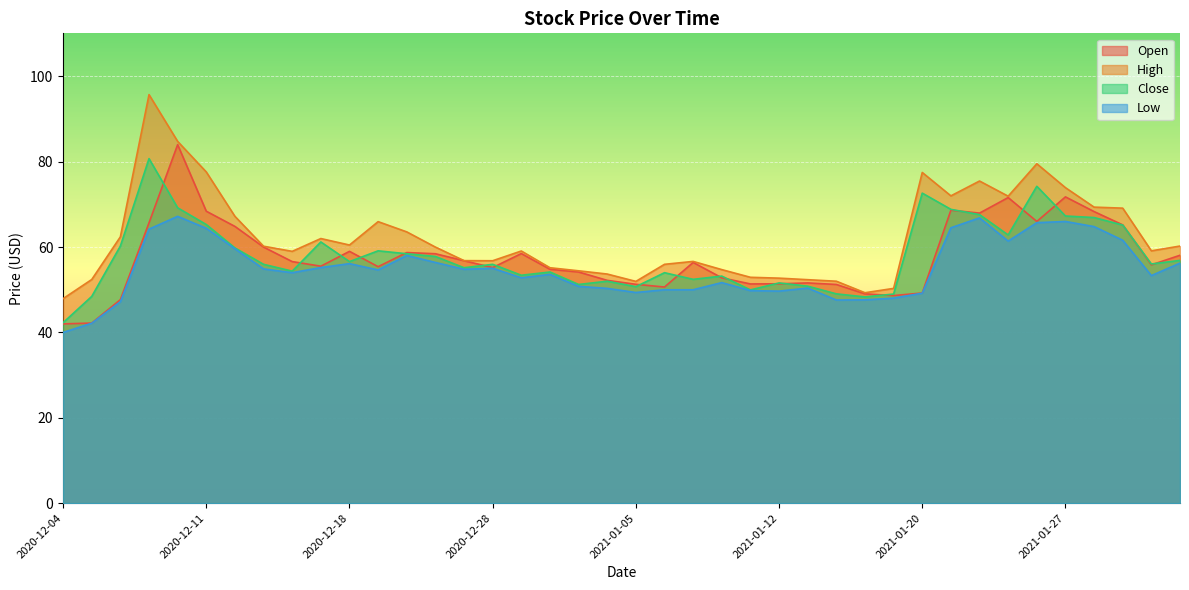

True or false: High and Close cross at least once.

False